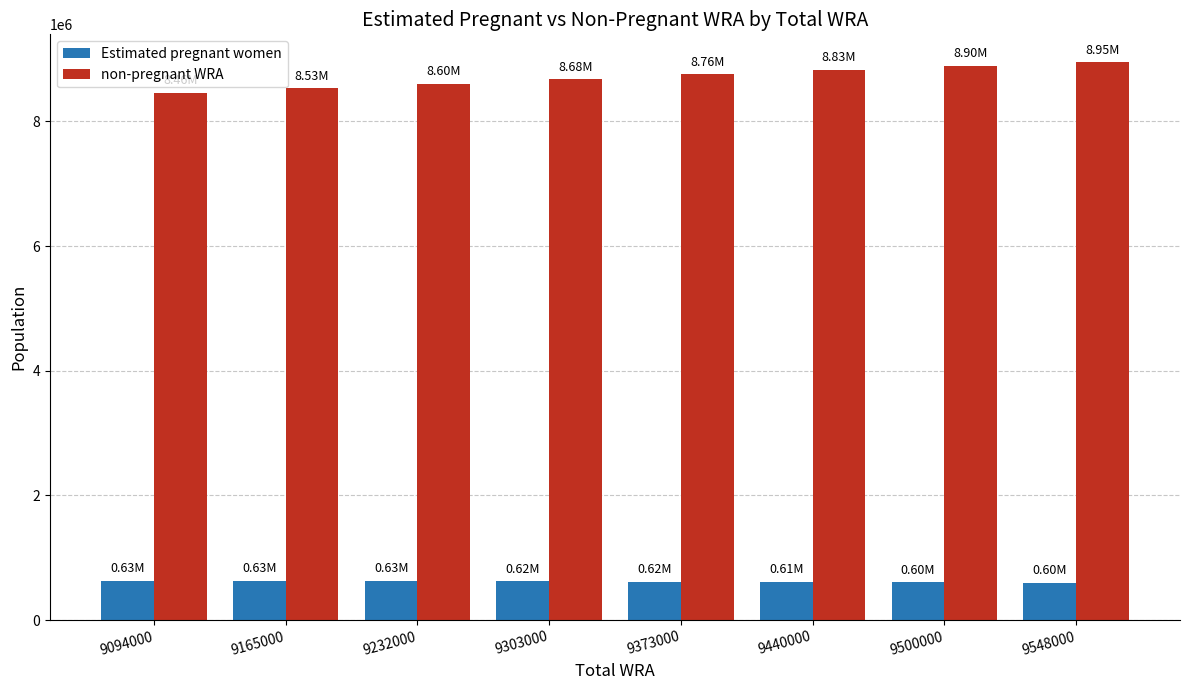

What is the spread (max minus min) of values at 9373000?

8137117.2